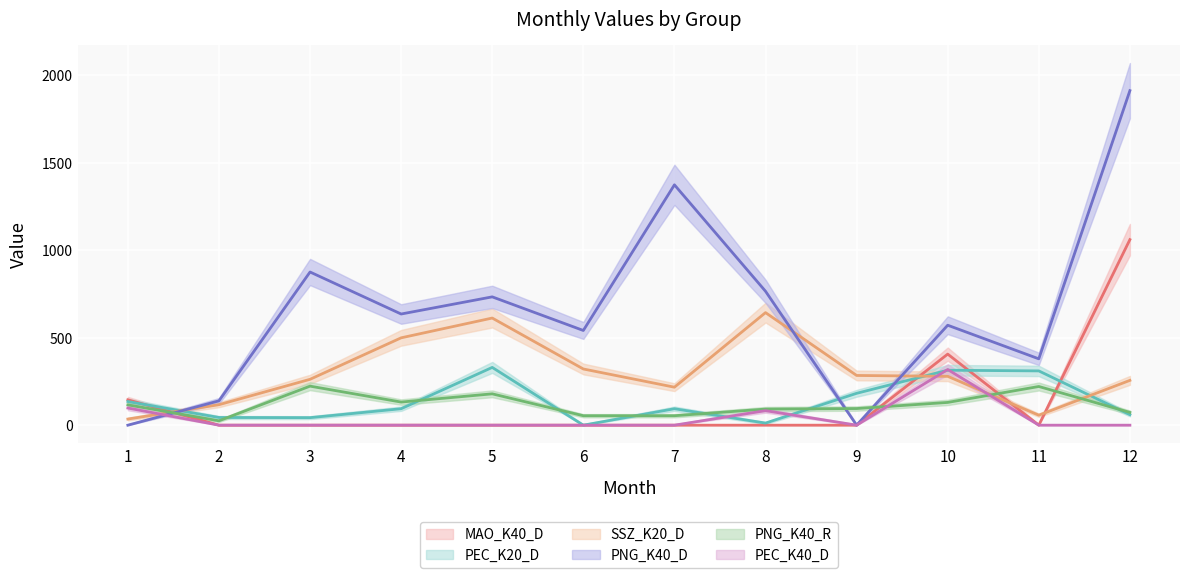

True or false: PEC_K40_D and MAO_K40_D intersect in this chart.

False